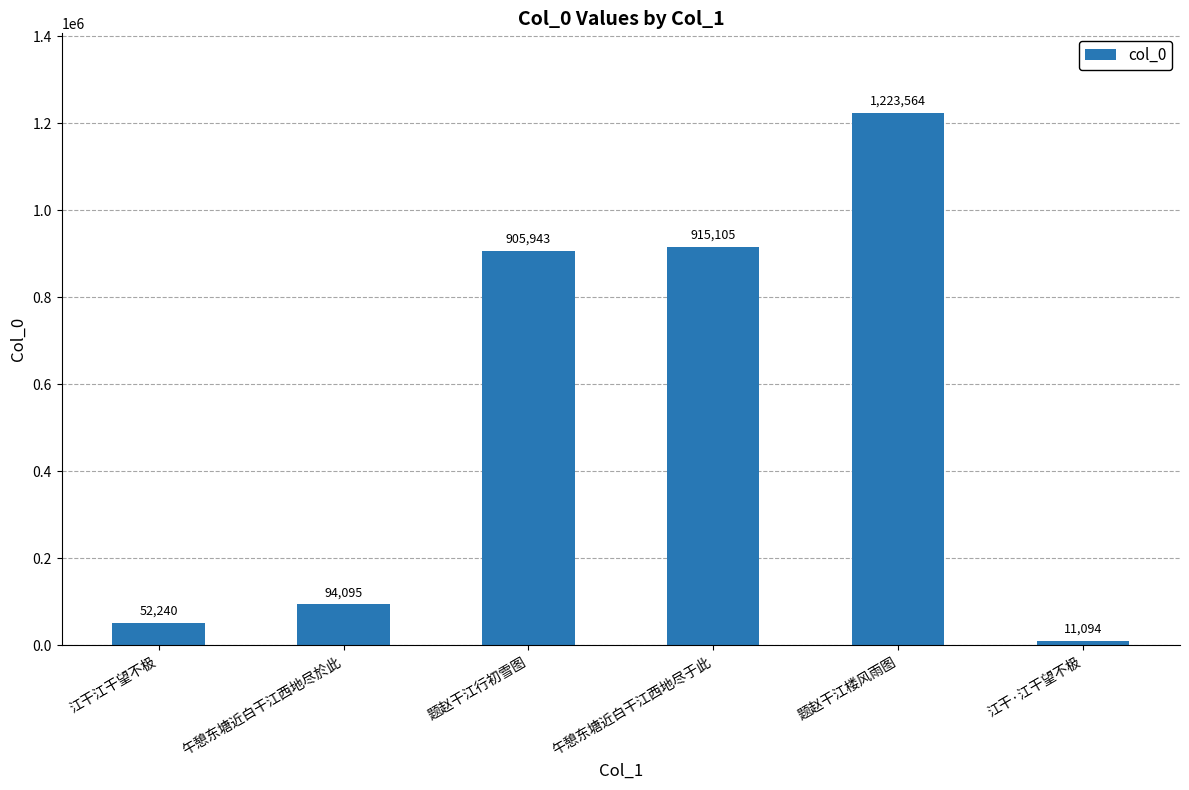

Are the bars grouped side by side (vs. stacked)?

No